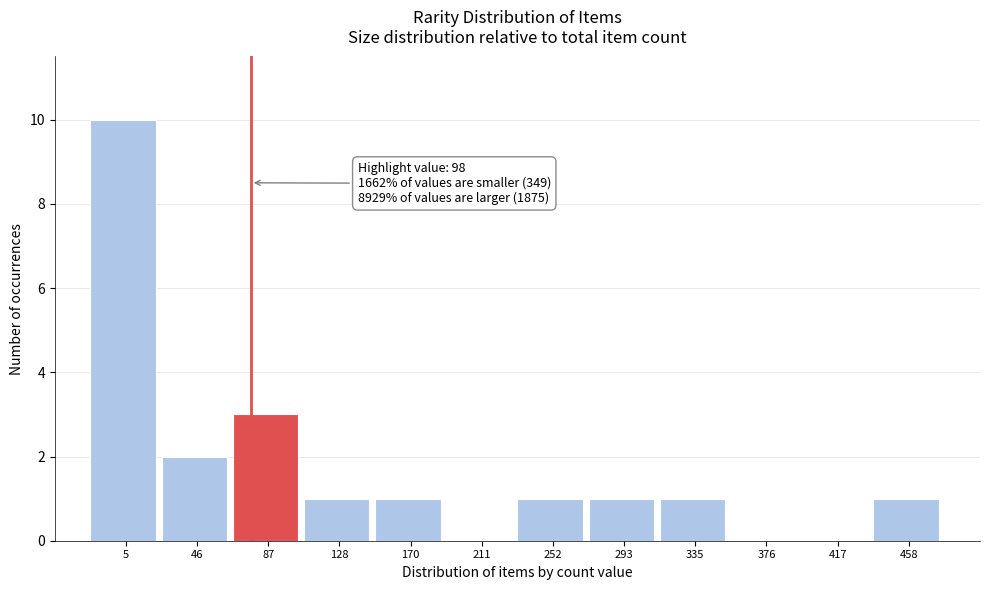

Reading left to right, transcribe all the data shown in this chart.

5=10	46=2	87=3	128=1	170=1	211=0	252=1	293=1	335=1	376=0	417=0	458=1